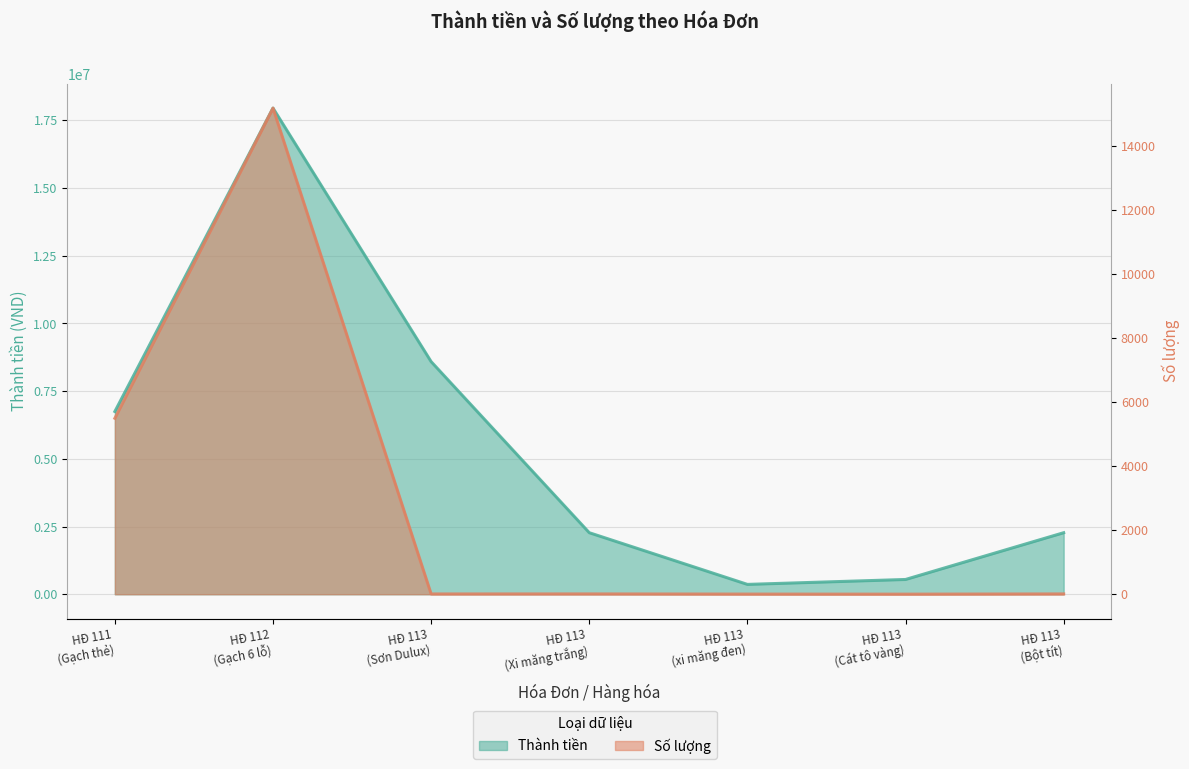

Rank the series by their average value, from highest to lowest.

Thành tiền, Số lượng